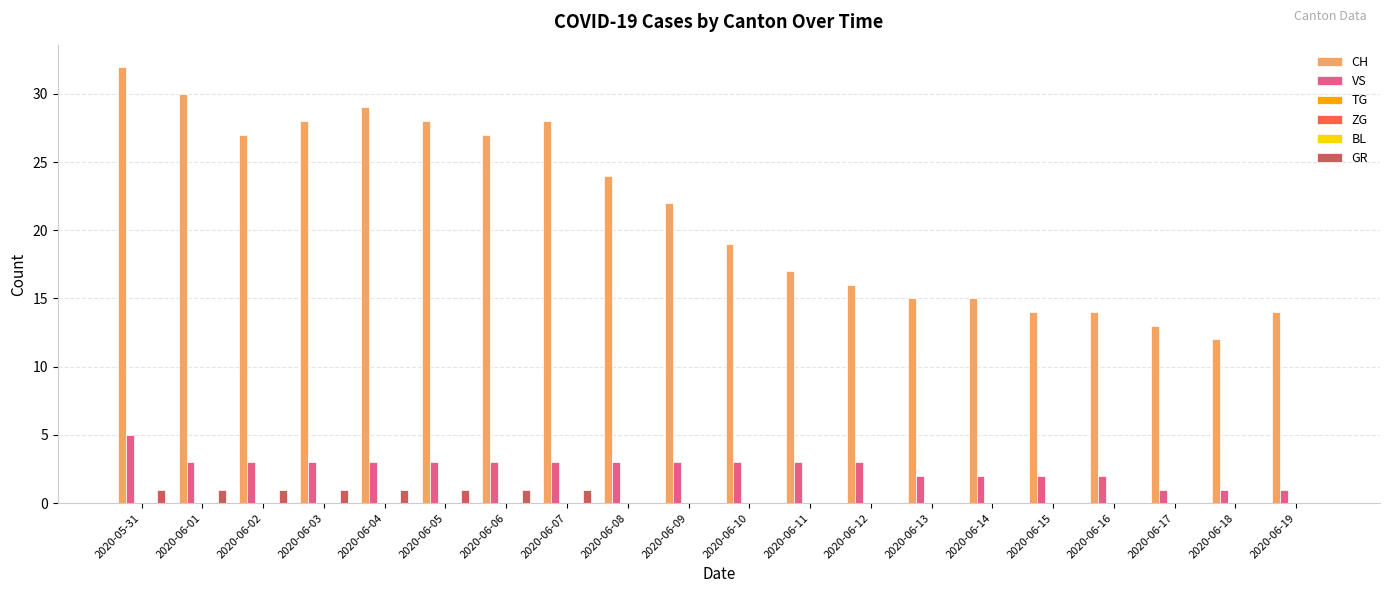

Which category has the highest value in the ZG series?

2020-05-31